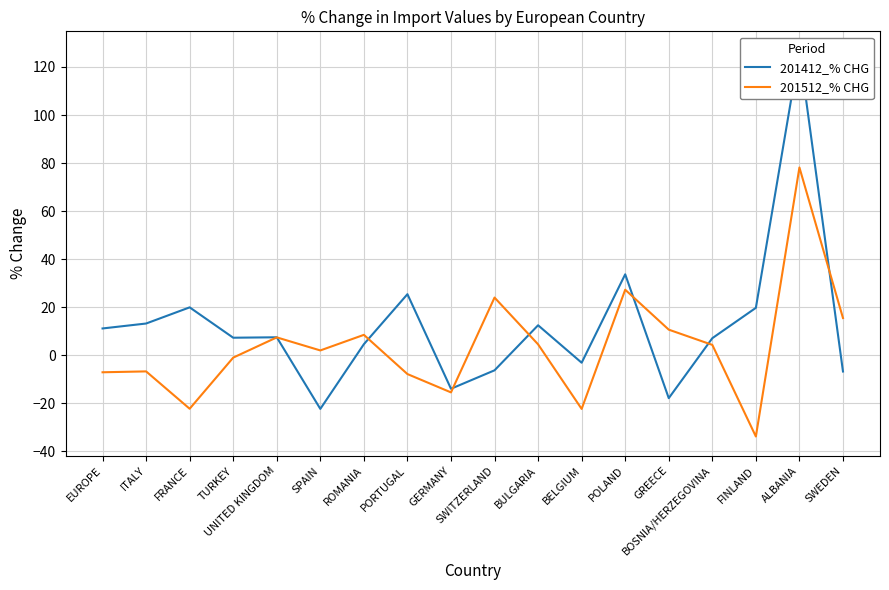

The value of 201512_% CHG at ALBANIA is 78.2. True or false?

True